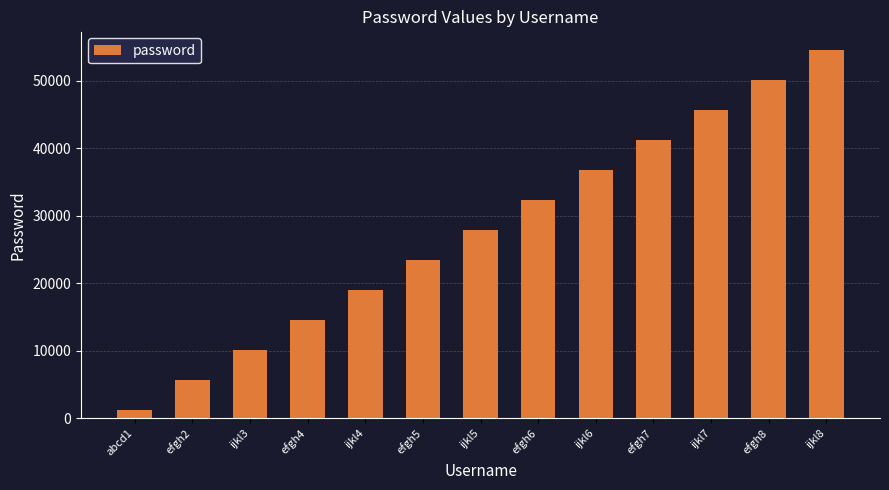

What is the smallest value displayed?

1234